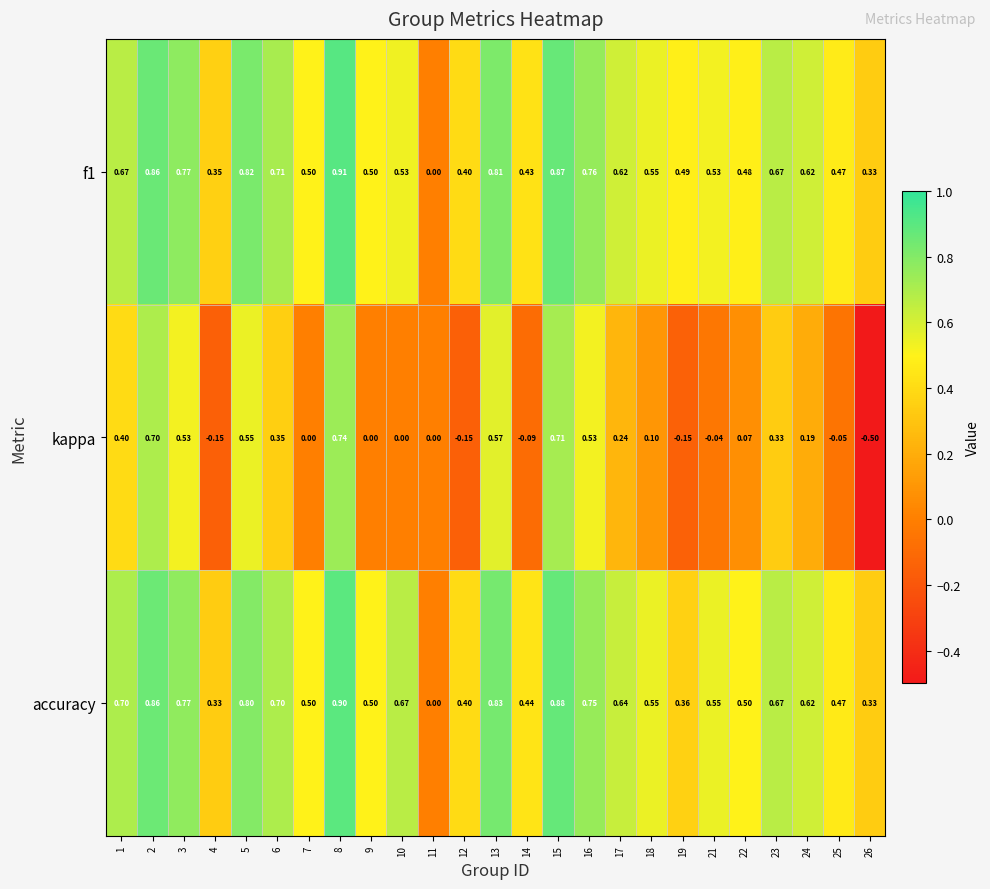

Which series changed the most between 5 and 25?

kappa